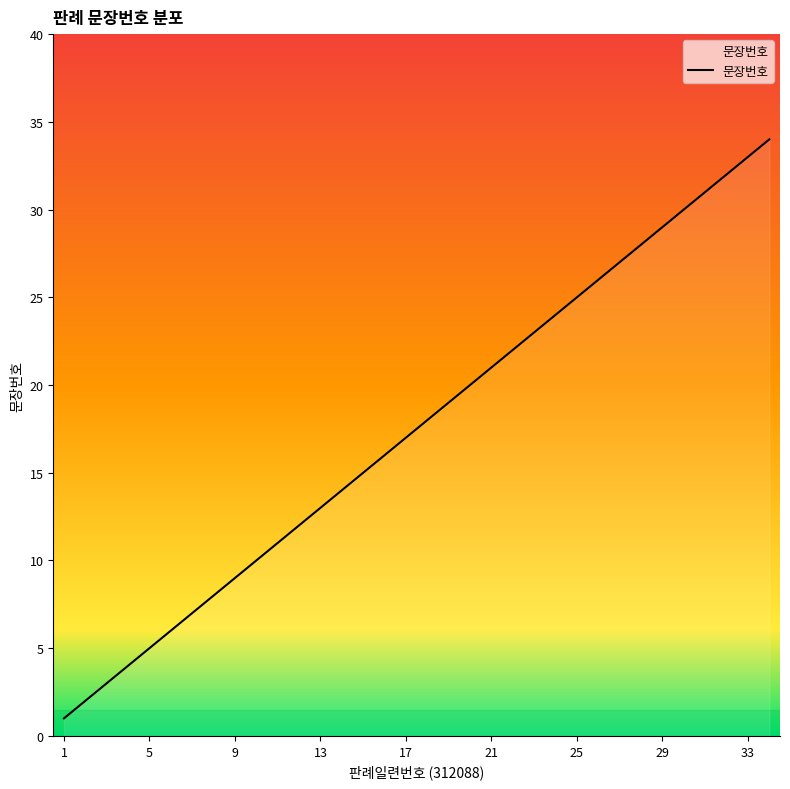

What is the greatest value displayed?

34